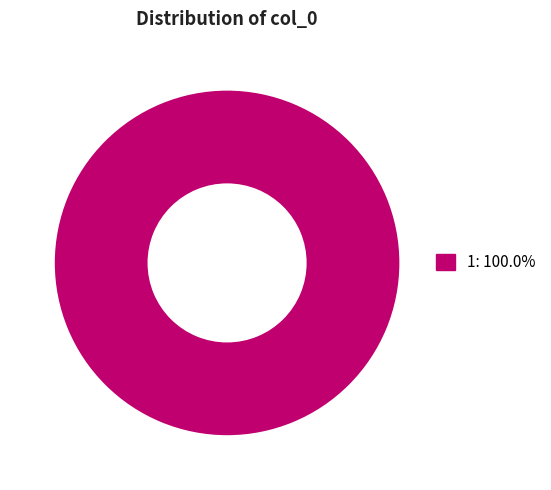

Does any single category account for the majority?

Yes